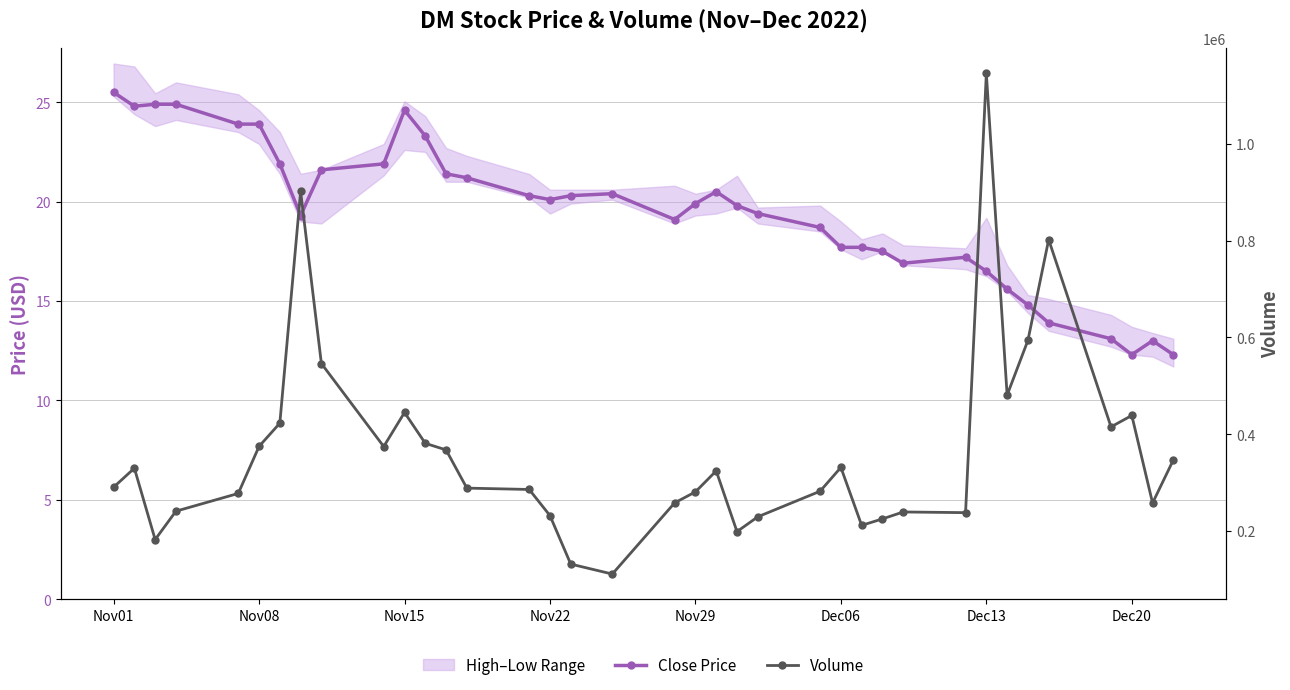

Reading left to right, transcribe all the data shown in this chart.

Close Price: 25.5	24.8	24.9	24.9	23.9	23.9	21.9	19.3	21.6	21.9	24.6	23.3	21.4	21.2	20.3	20.1	20.3	20.4	19.1	19.9	20.5	19.8	19.4	18.7	17.7	17.7	17.5	16.9	17.2	16.5	15.6	14.8	13.9	13.1	12.3	13.0	12.3
Volume: 290450.0	329720.0	182270.0	240880.0	277570.0	374760.0	422800.0	901700.0	546110.0	374510.0	444900.0	381160.0	367540.0	288570.0	285780.0	231730.0	131520.0	110960.0	258110.0	280790.0	324220.0	198670.0	229240.0	282160.0	331360.0	211590.0	224940.0	239280.0	237860.0	1145780.0	480800.0	593820.0	802140.0	415170.0	438720.0	257840.0	346790.0